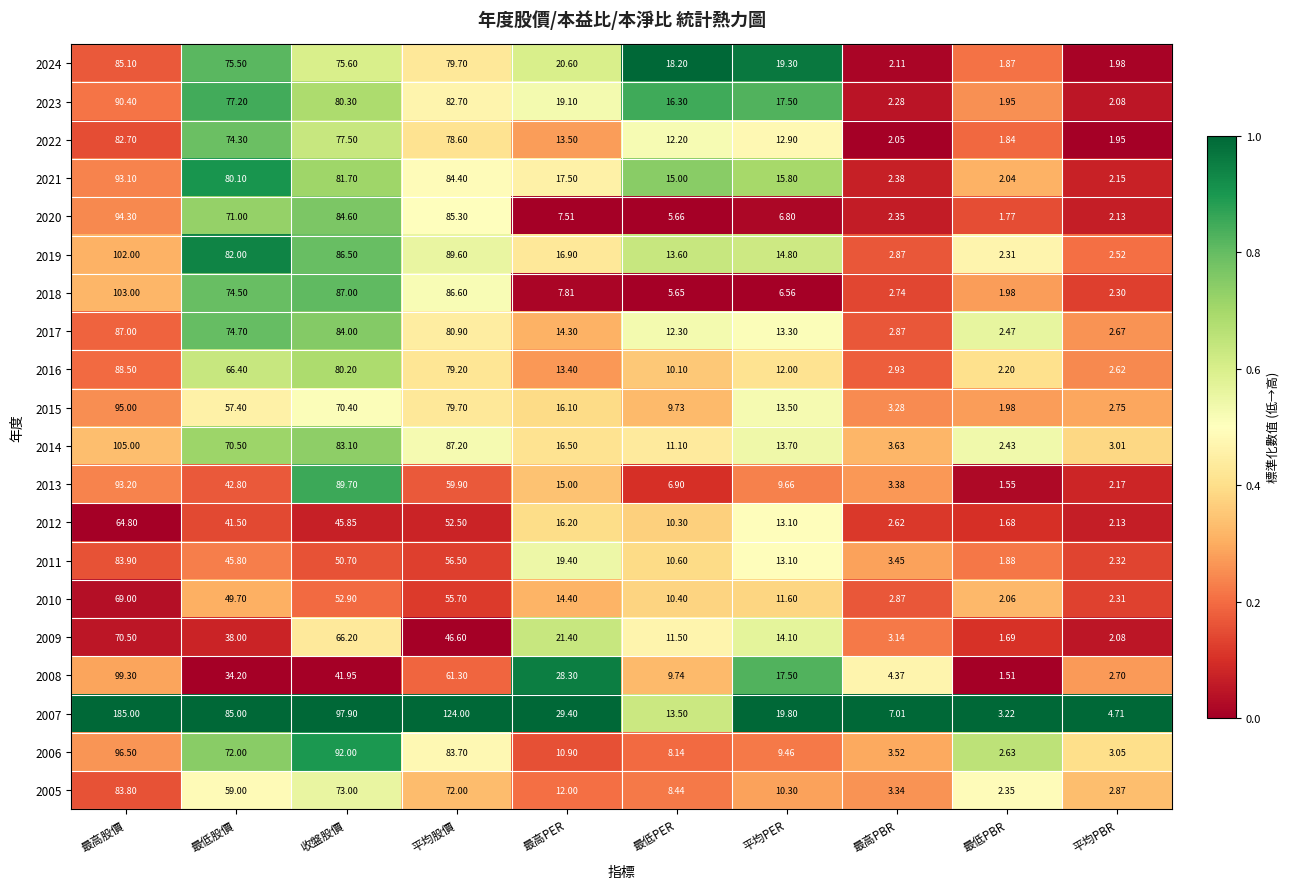

At which label does 2023 reach its peak?

最高股價